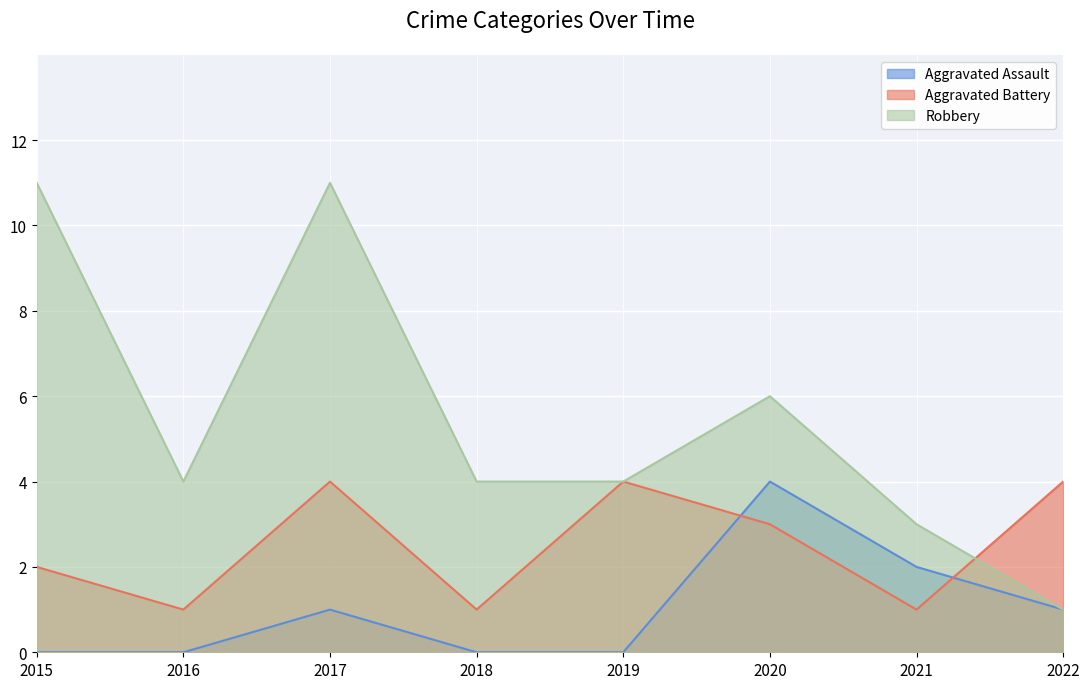

Which series changed the most between 2019 and 2022?

Robbery